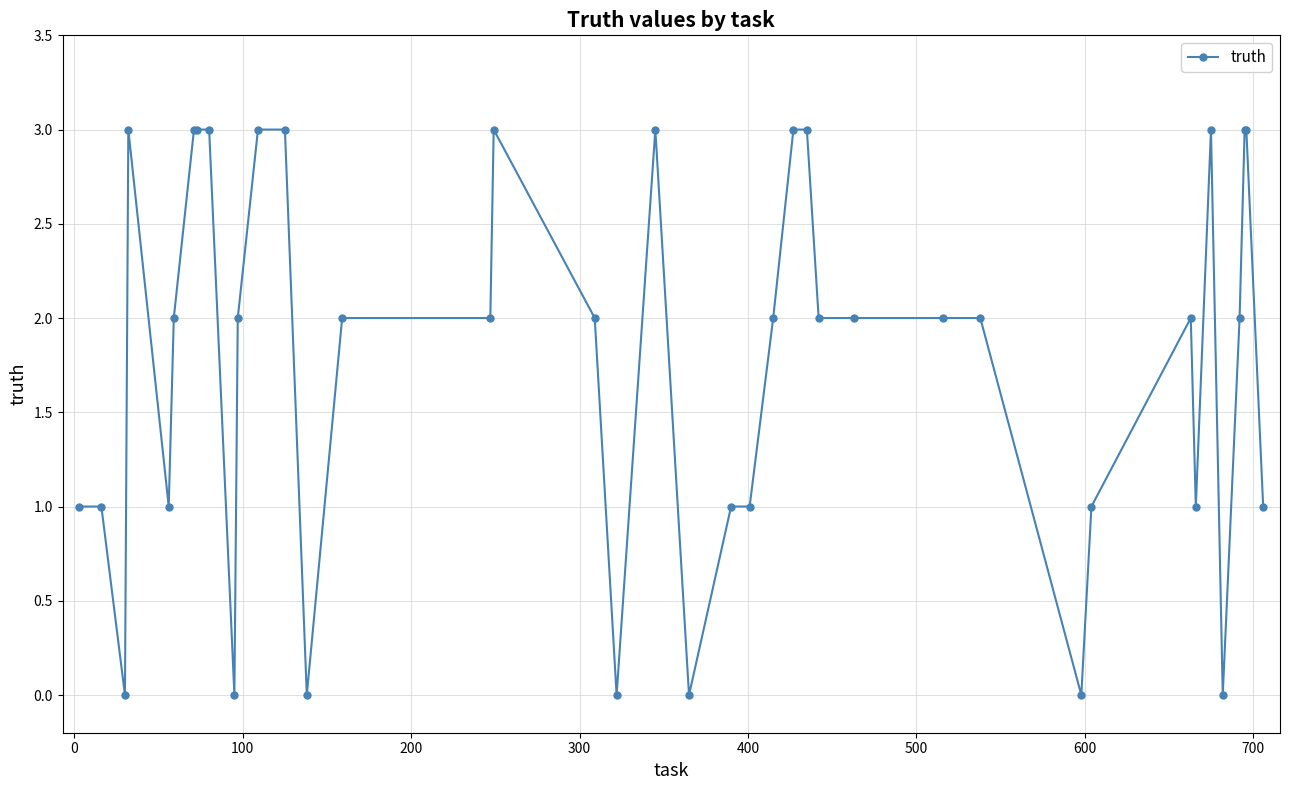

True or false: the data has more than 2 interior local peaks.

True